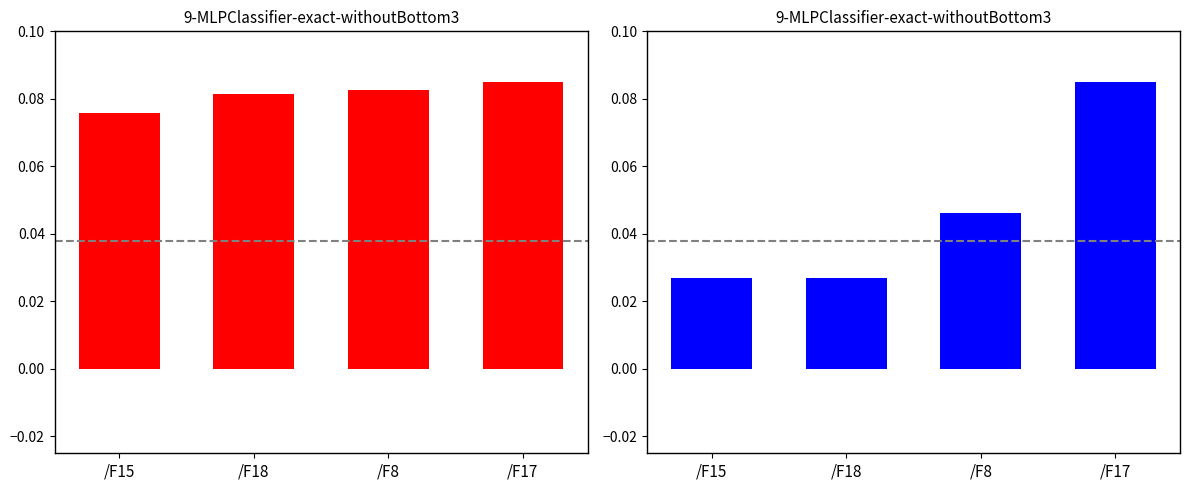

Reading left to right, transcribe all the data shown in this chart.

col_1: 0.1	0.1	0.1	0.1
col_5: 0.0	0.0	0.0	0.1